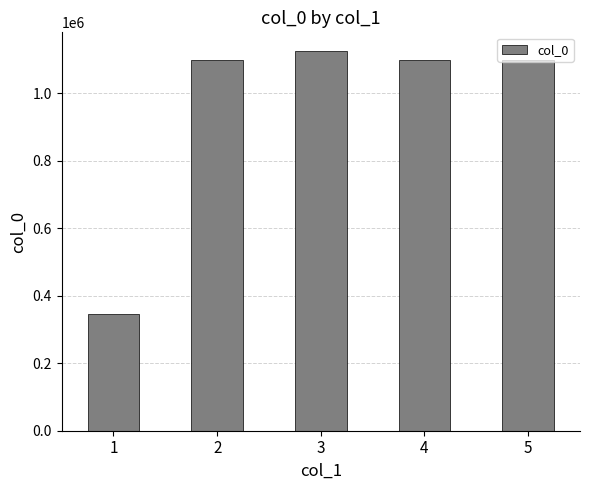

What is the value of the 5th bar from the left?

1098021